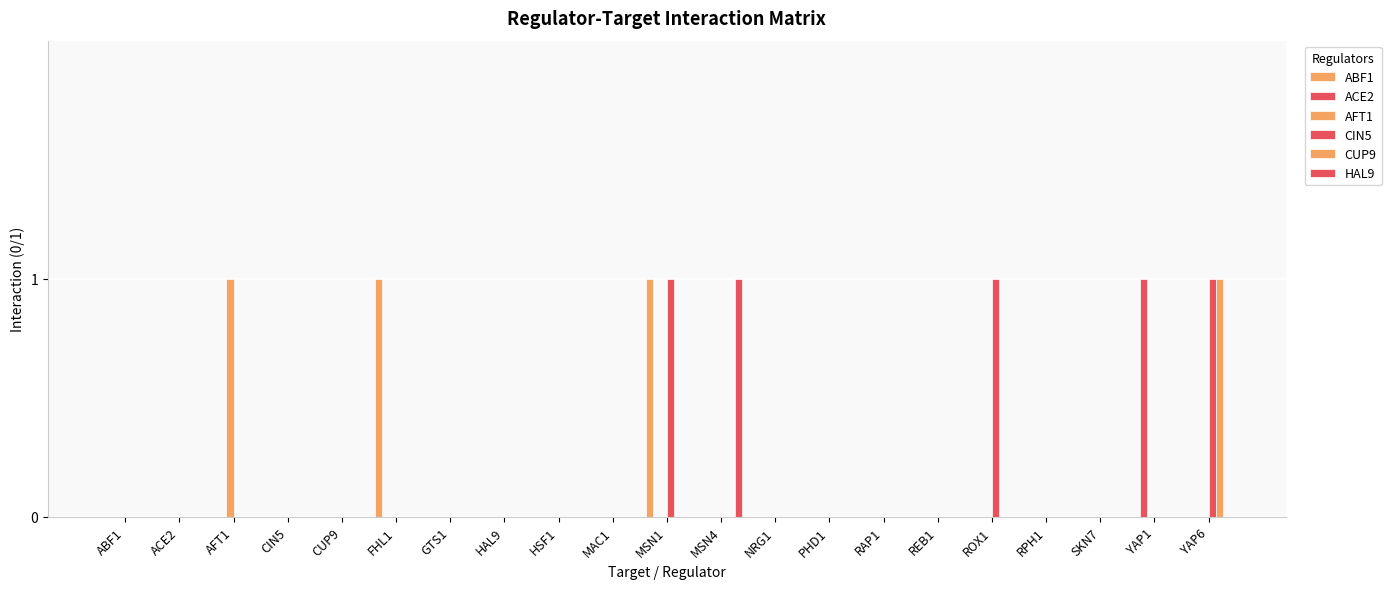

Does the chart contain stacked bars?

No